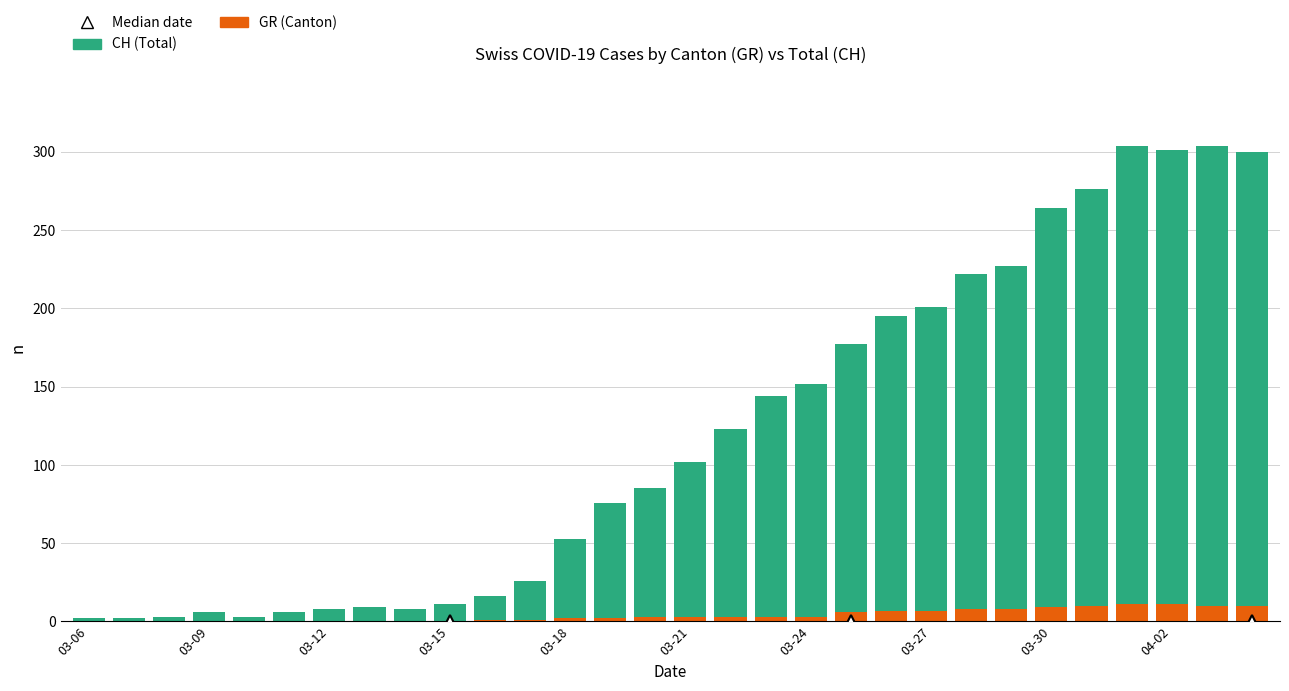

Count the number of data series in this chart.

2